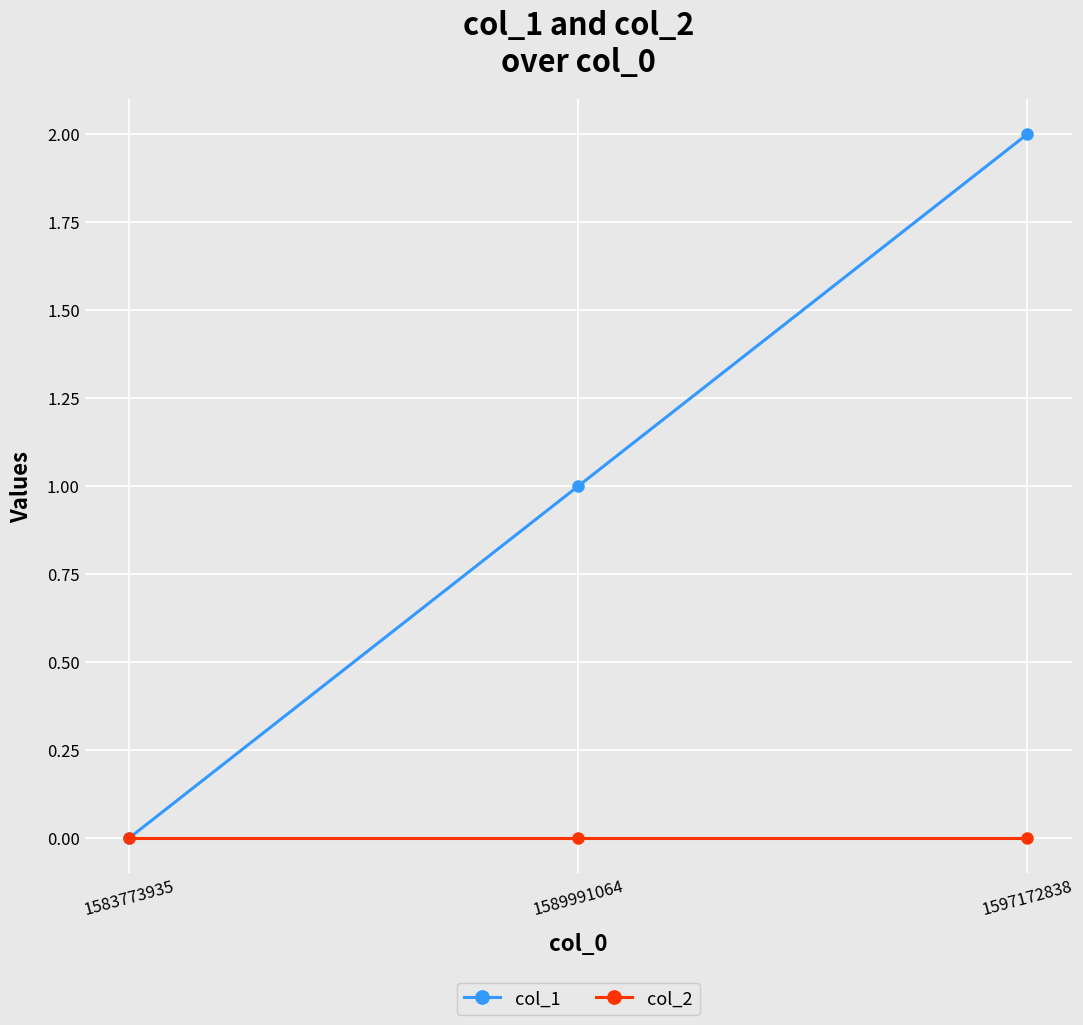

Reading right to left, what are all the values shown in this chart?

col_1: 2	1	0
col_2: 0	0	0